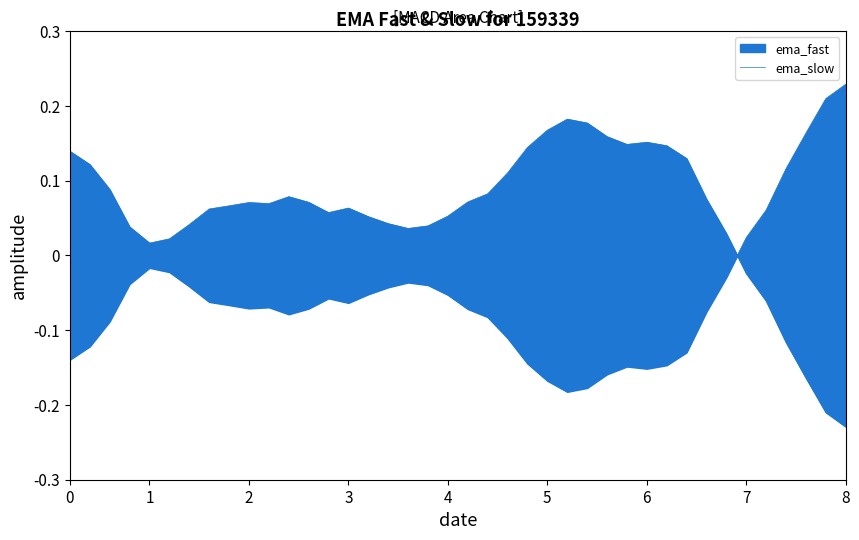

How many values are above zero?

34